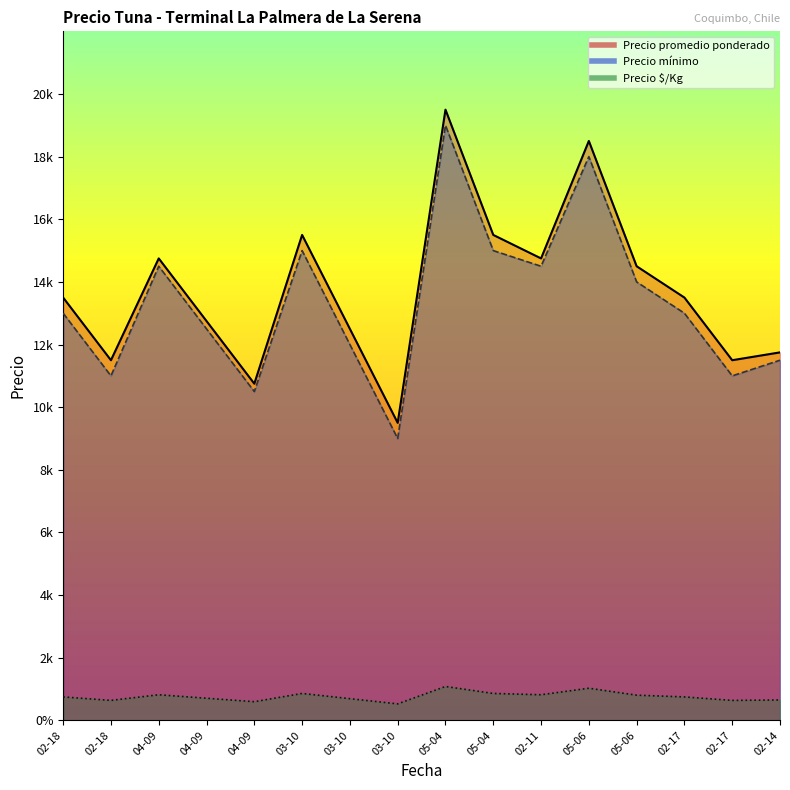

Which category has the highest value in the Precio promedio ponderado series?

2022-05-04